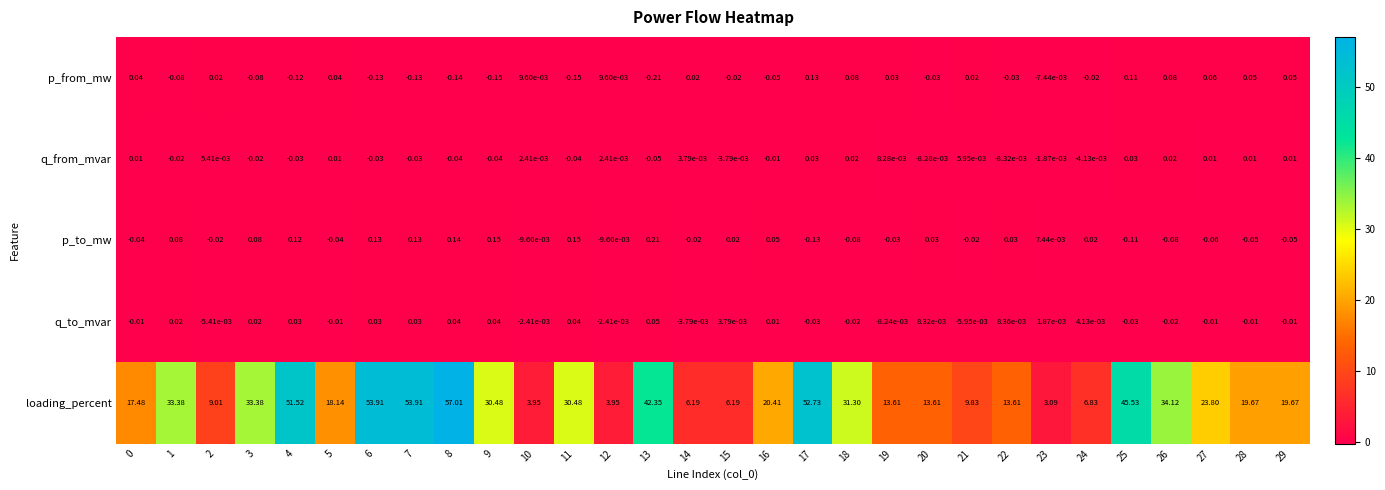

List the series in order of their peak value, highest first.

loading_percent, p_to_mw, p_from_mw, q_to_mvar, q_from_mvar